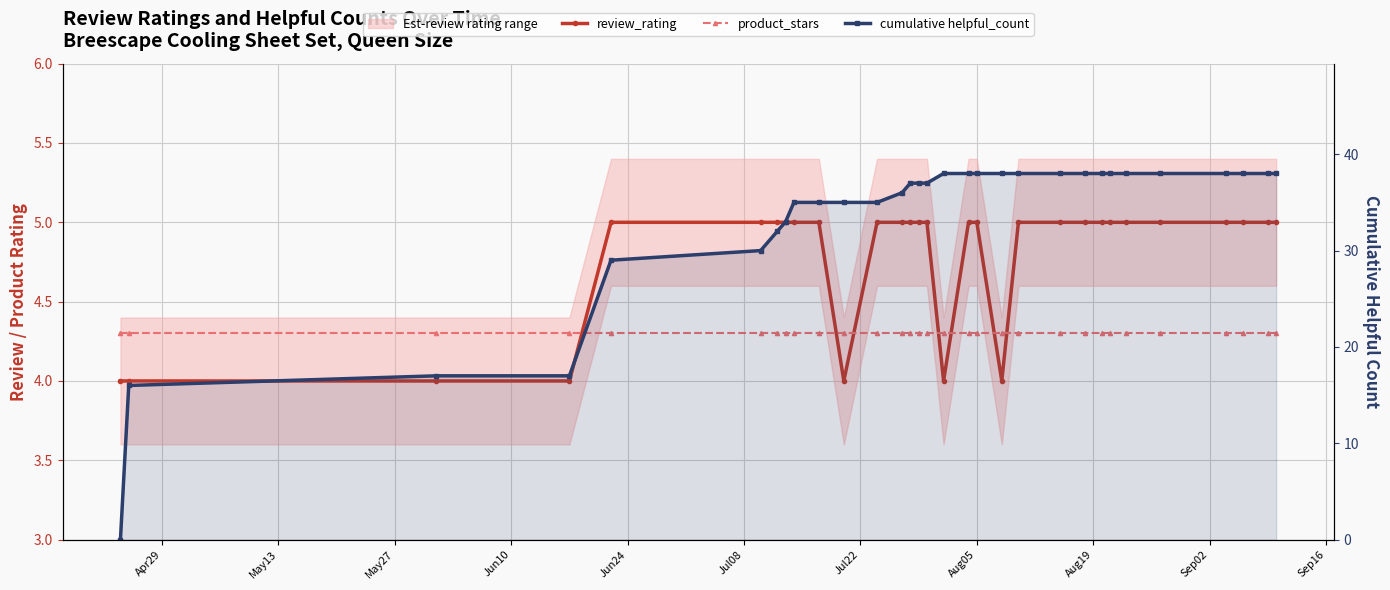

Reading left to right, list all the values displayed in this chart.

review_rating: 4.0	4.0	4.0	4.0	5.0	5.0	5.0	5.0	5.0	5.0	4.0	5.0	5.0	5.0	5.0	5.0	4.0	5.0	5.0	4.0	5.0	5.0	5.0	5.0	5.0	5.0	5.0	5.0	5.0	5.0	5.0
product_stars: 4.3	4.3	4.3	4.3	4.3	4.3	4.3	4.3	4.3	4.3	4.3	4.3	4.3	4.3	4.3	4.3	4.3	4.3	4.3	4.3	4.3	4.3	4.3	4.3	4.3	4.3	4.3	4.3	4.3	4.3	4.3
cumulative helpful_count: 0.0	16.0	17.0	17.0	29.0	30.0	32.0	33.0	35.0	35.0	35.0	35.0	36.0	37.0	37.0	37.0	38.0	38.0	38.0	38.0	38.0	38.0	38.0	38.0	38.0	38.0	38.0	38.0	38.0	38.0	38.0